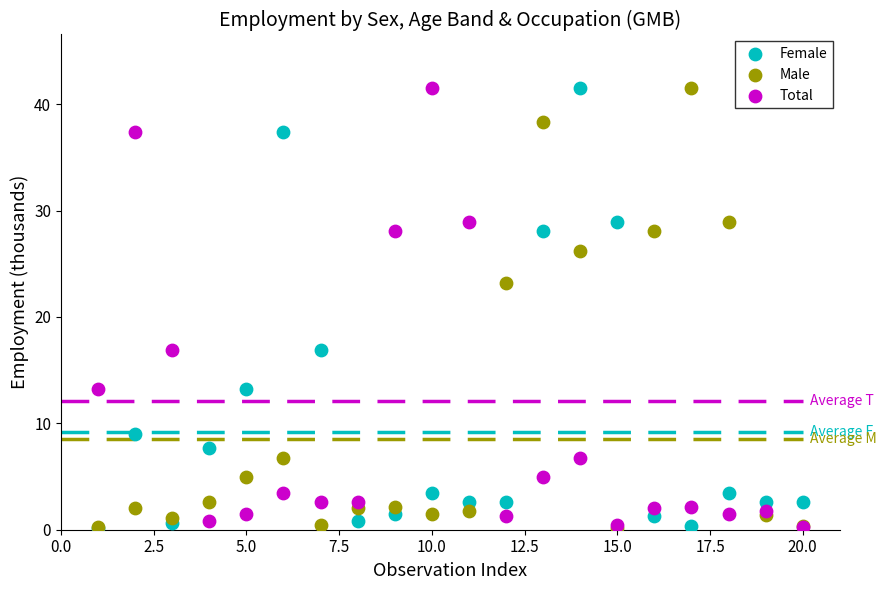

What are all the series names shown in the legend?

Female, Male, Total